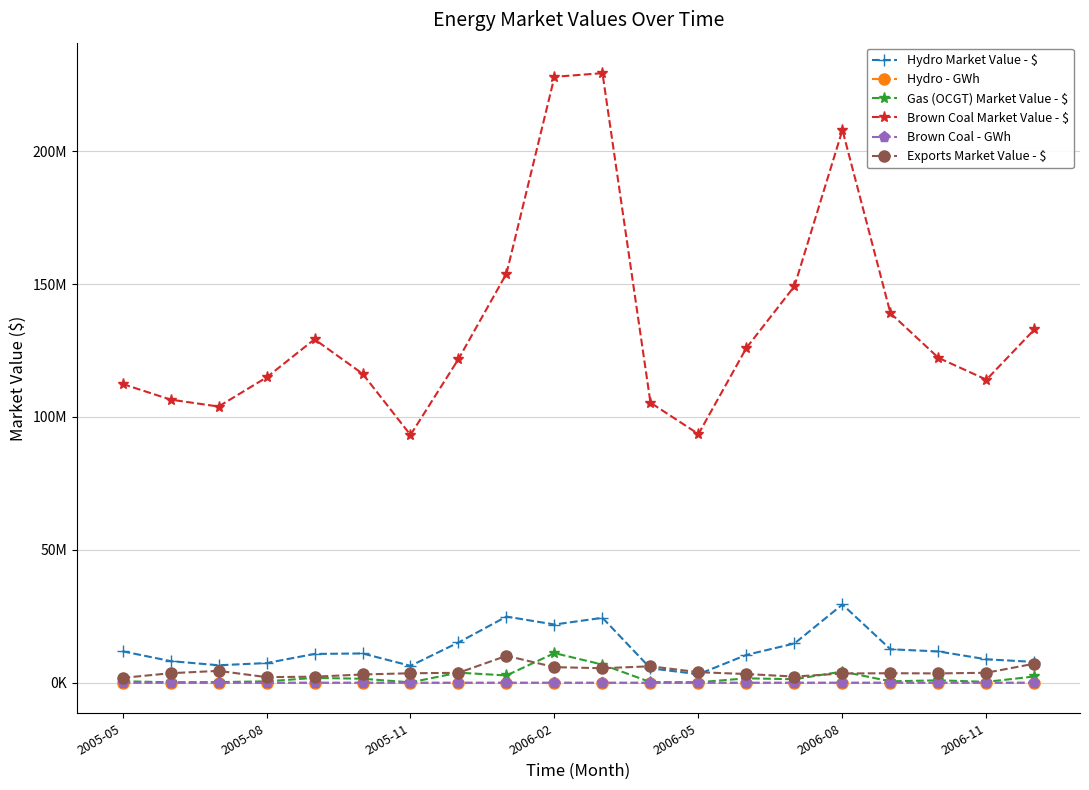

True or false: Hydro - GWh and Brown Coal Market Value - $ intersect in this chart.

False